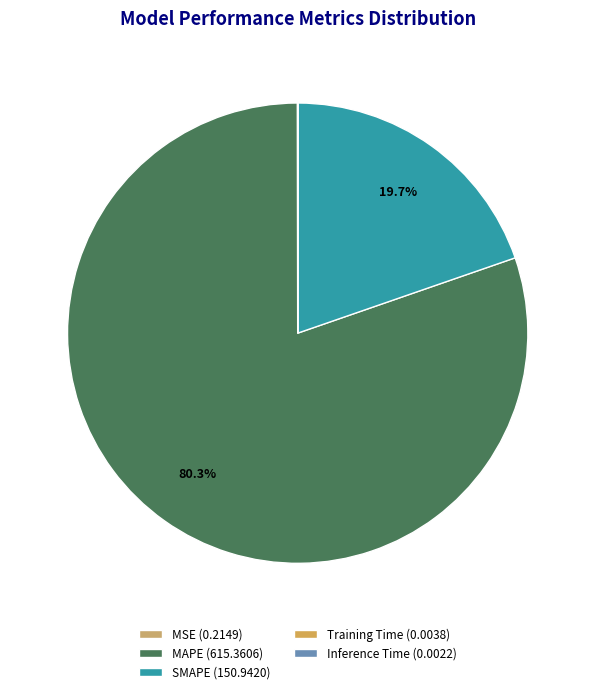

To the nearest percent, what is the difference between the largest and smallest slice percentages?

80%